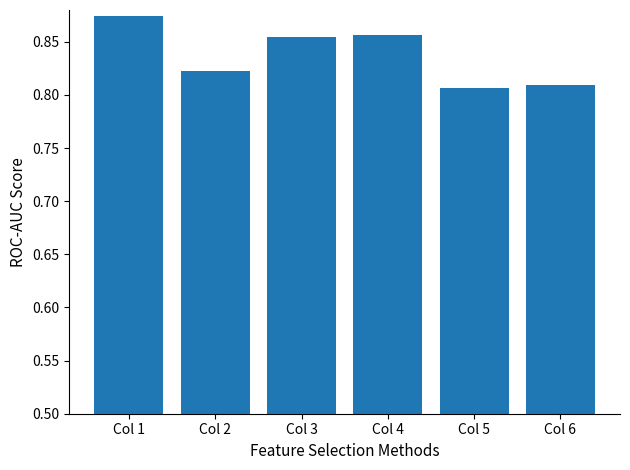

The value at Col 4 is 1.5. True or false?

False